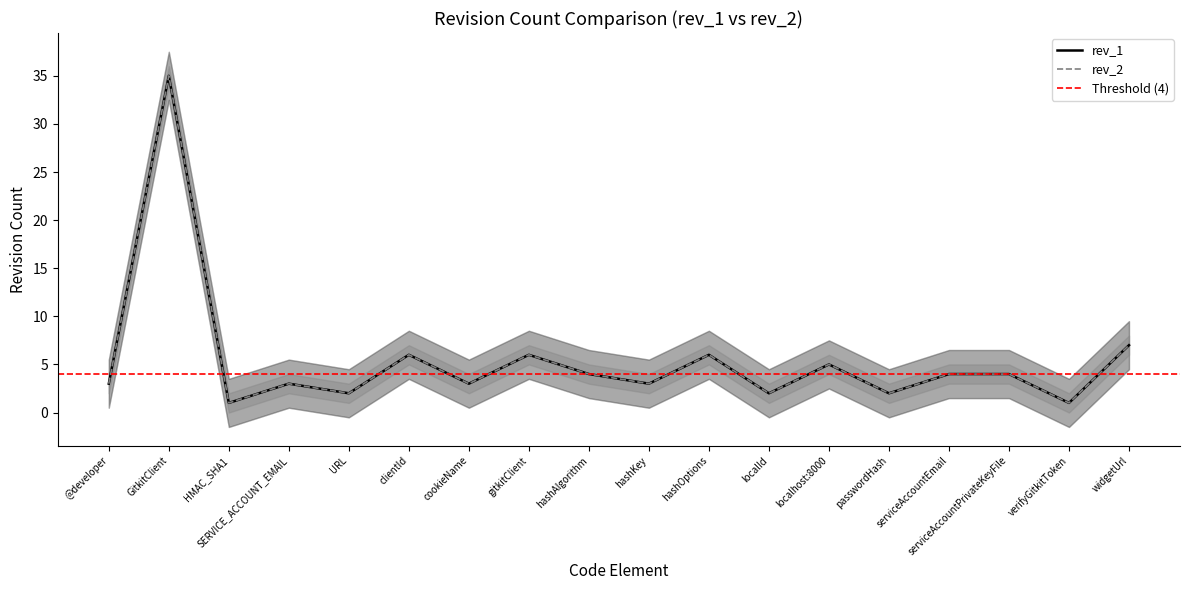

True or false: rev_2 has a value of 2 at hashOptions.

False